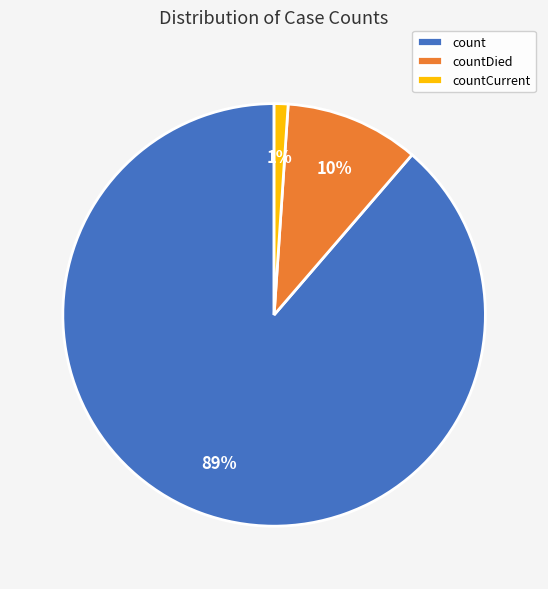

Combined, do countCurrent and count account for over 50%?

Yes